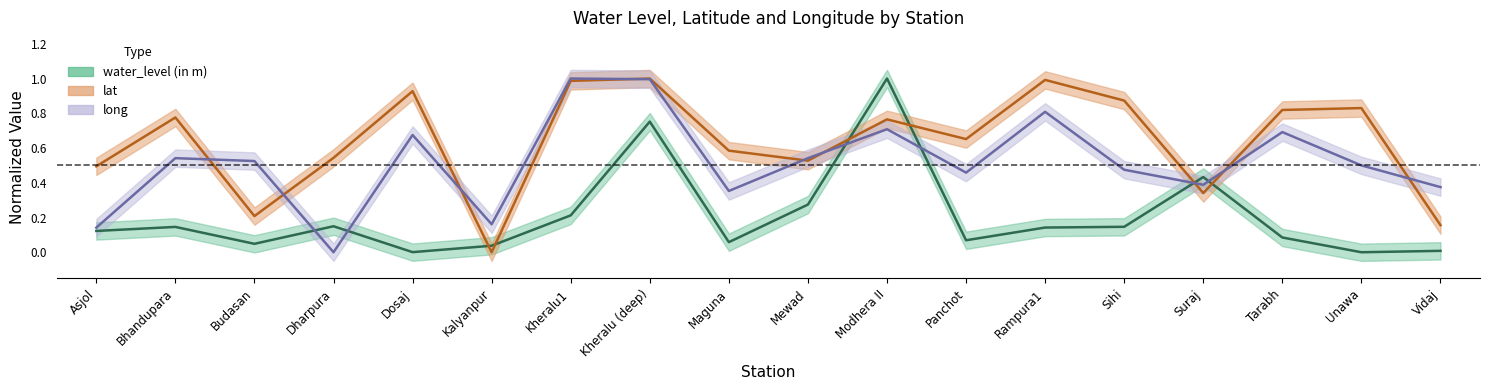

What is the maximum value for lat?

1.0